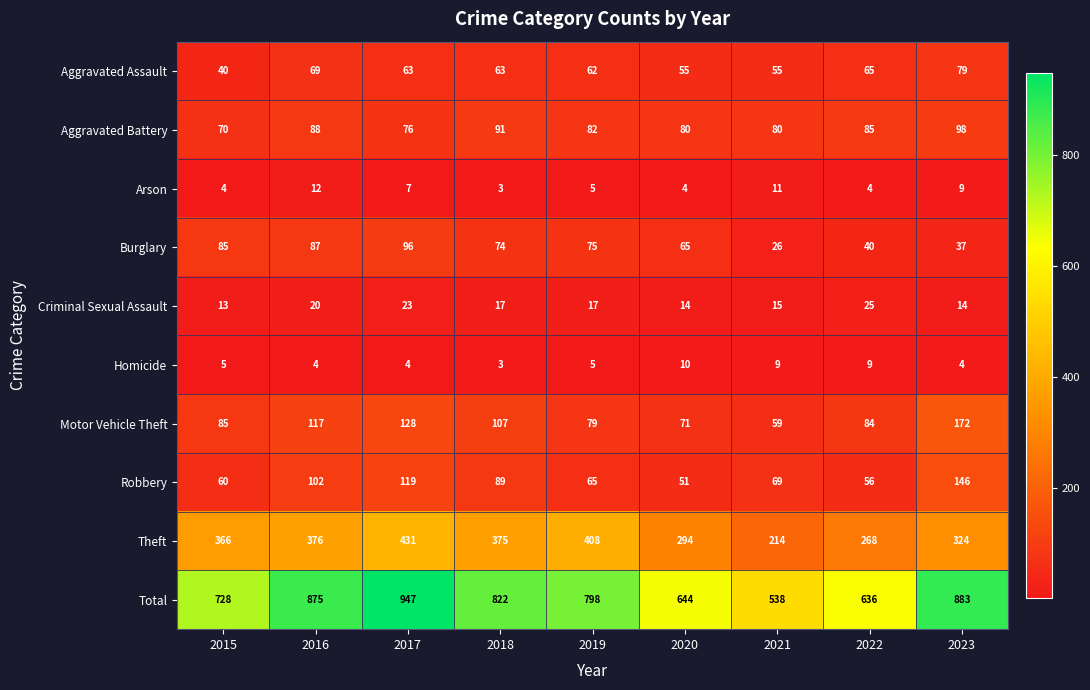

The value of Robbery at 2019 is 65. True or false?

True